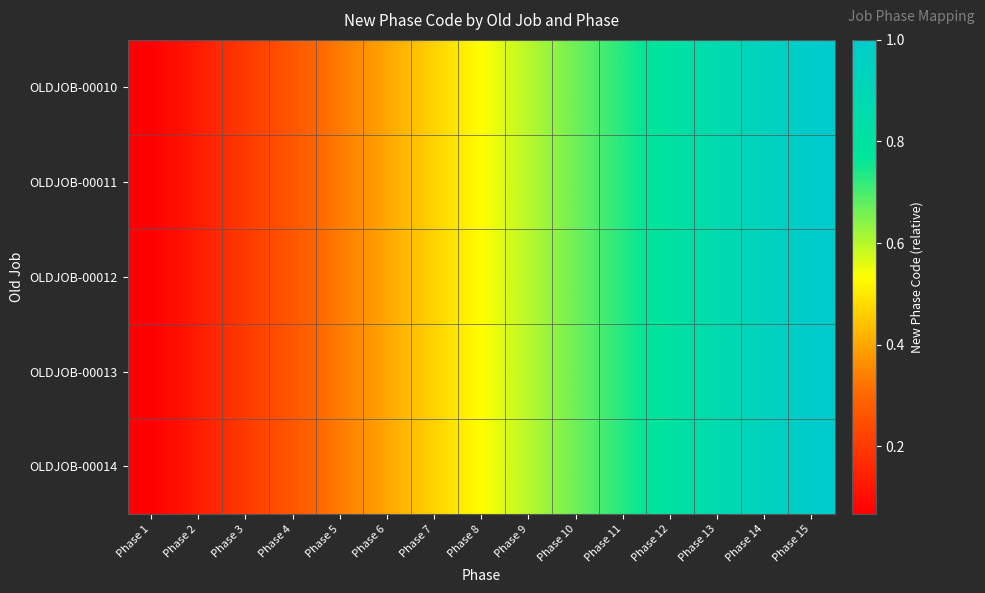

What is the greatest value displayed?

1.0